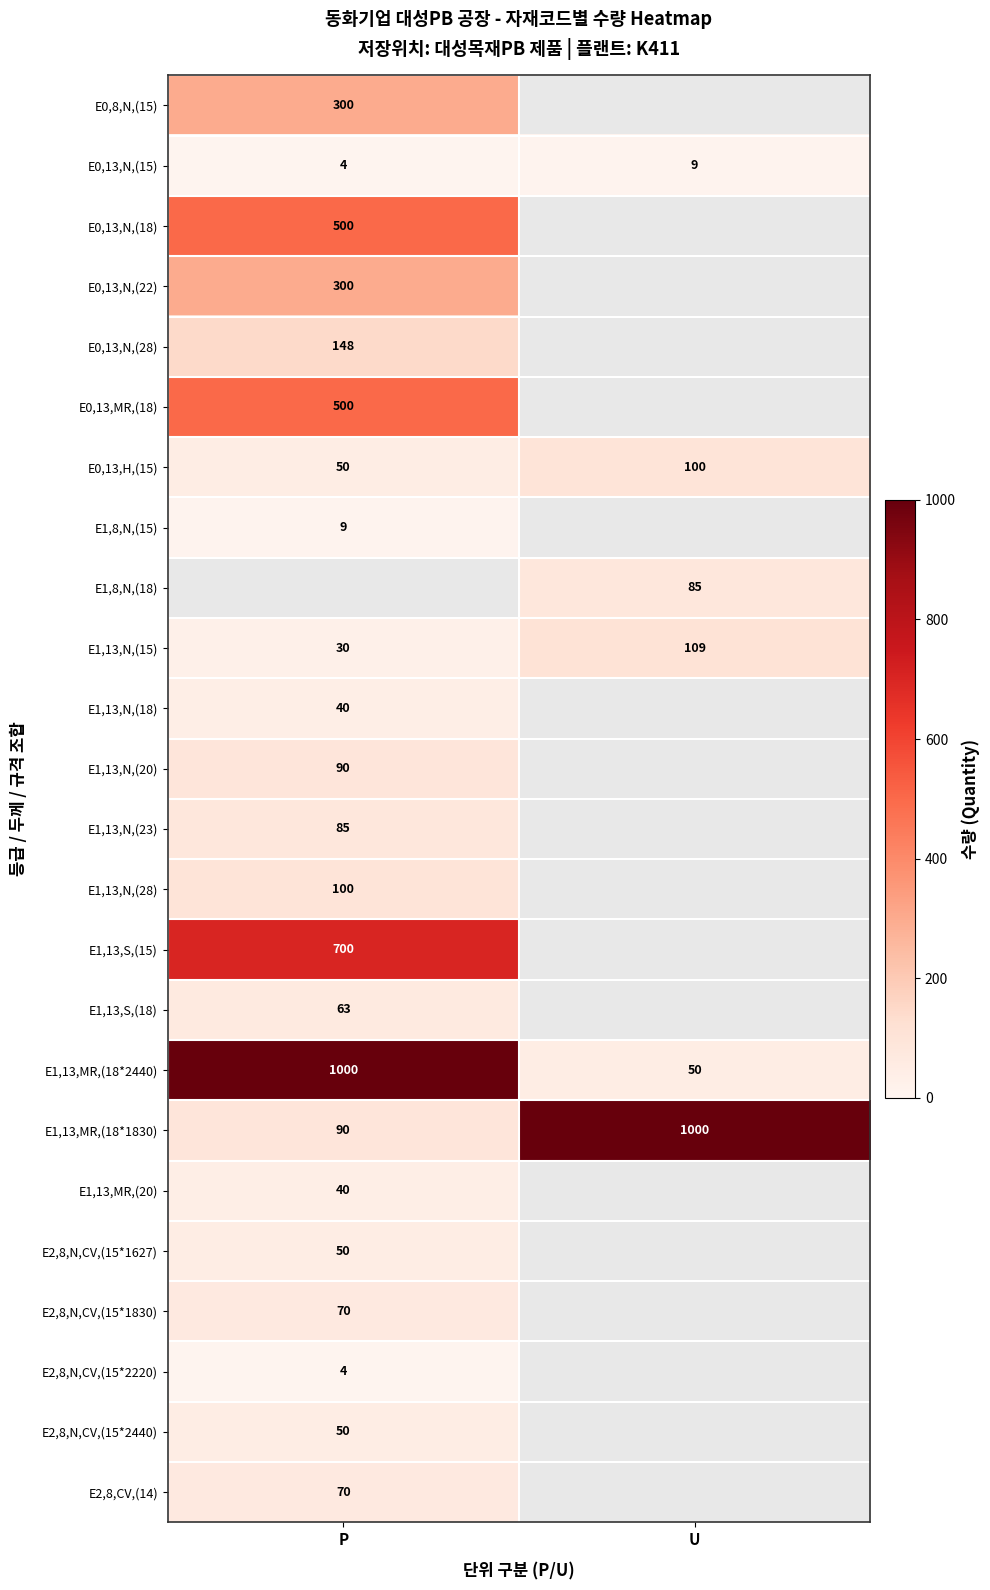

Is it true that E1,13,N,(23) equals 85 at P?

True